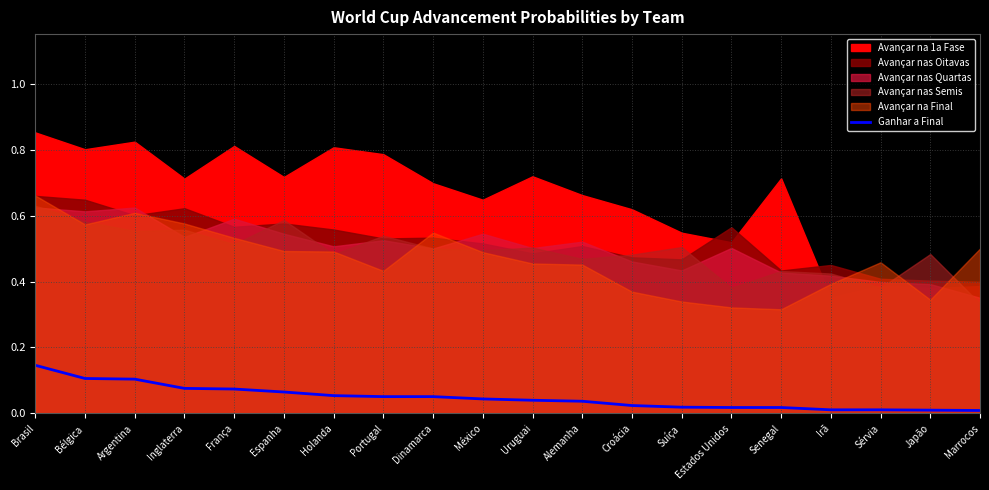

True or false: Ganhar a Final has a value of 0.1 at Uruguai.

False